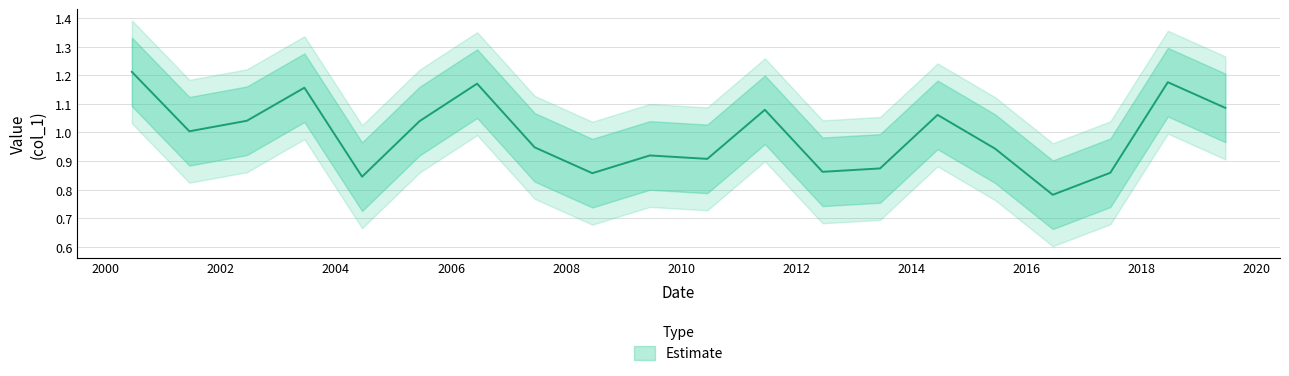

Reading left to right, transcribe all the data shown in this chart.

1.2	1.0	1.0	1.2	0.8	1.0	1.2	0.9	0.9	0.9	0.9	1.1	0.9	0.9	1.1	0.9	0.8	0.9	1.2	1.1